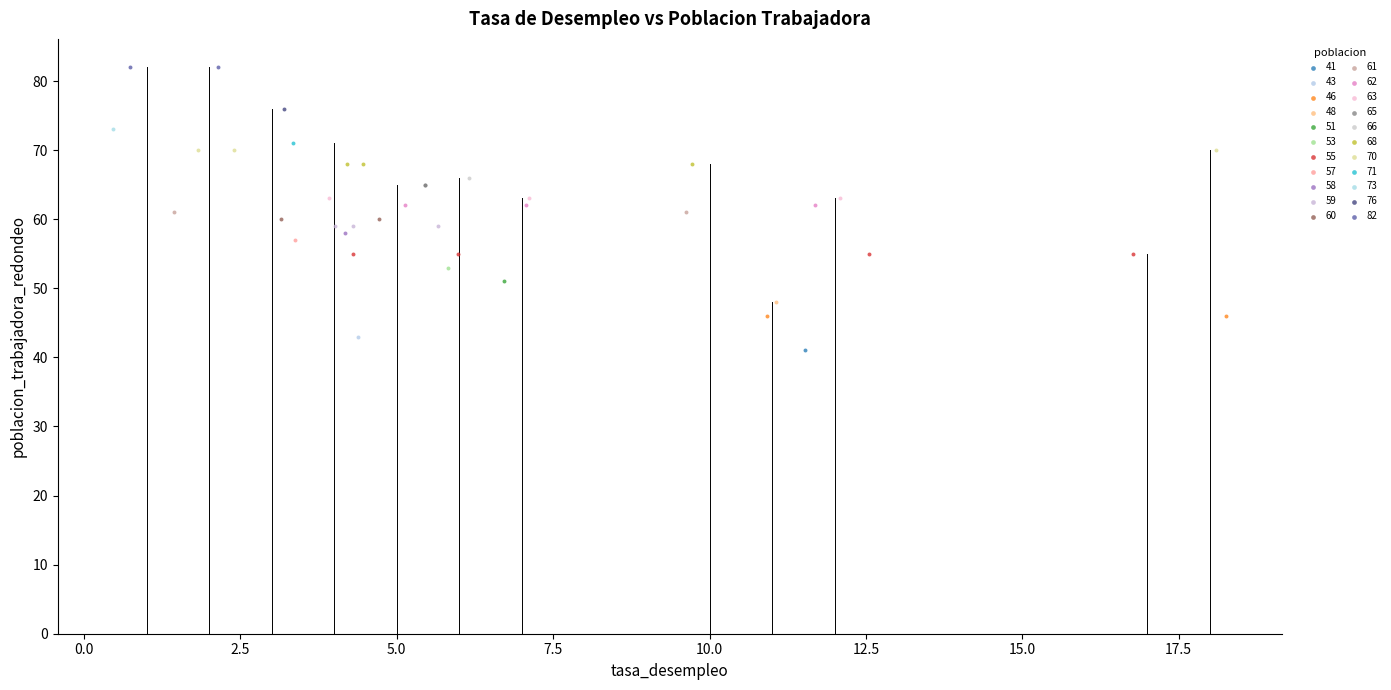

Which series reaches the maximum Y coordinate?

82